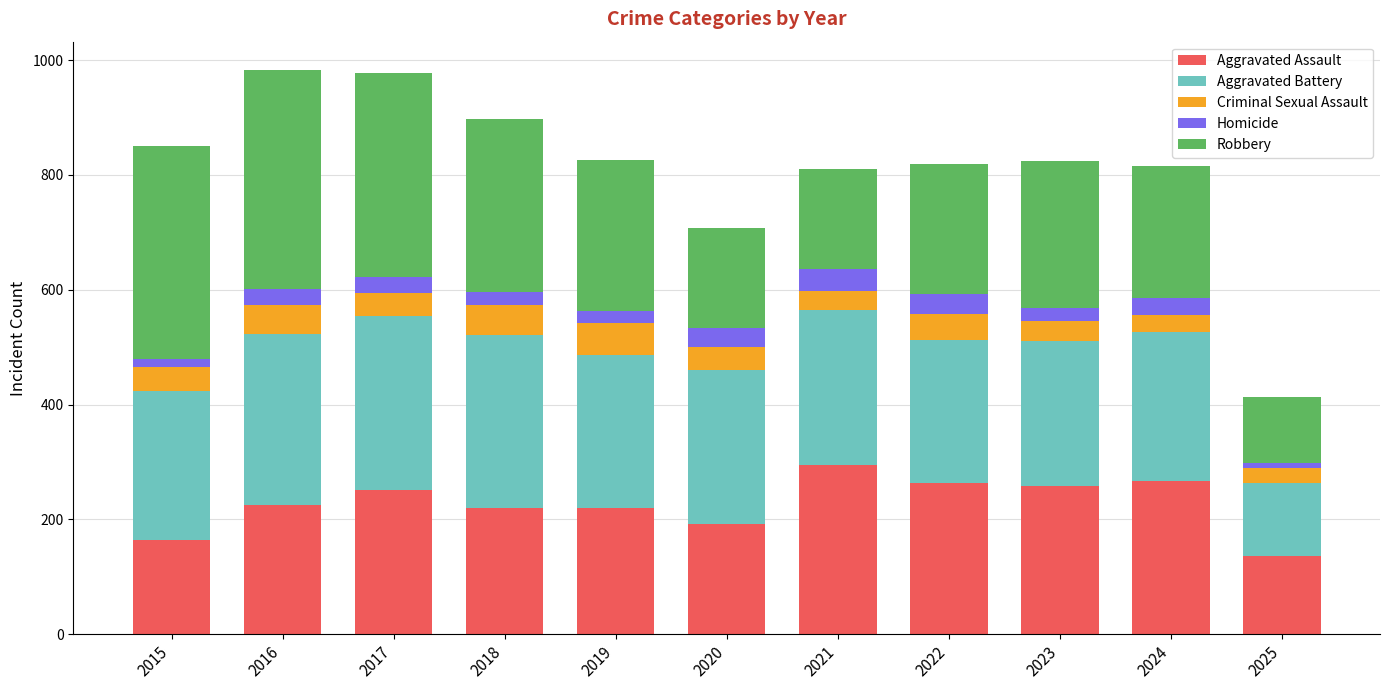

What is the total value across all series at 2023?

825